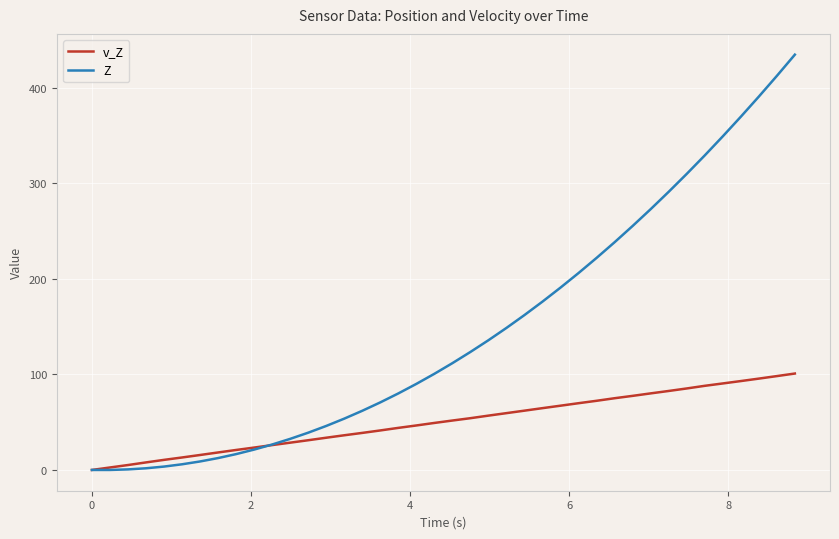

List the series in order of their overall mean, highest first.

Z, v_Z